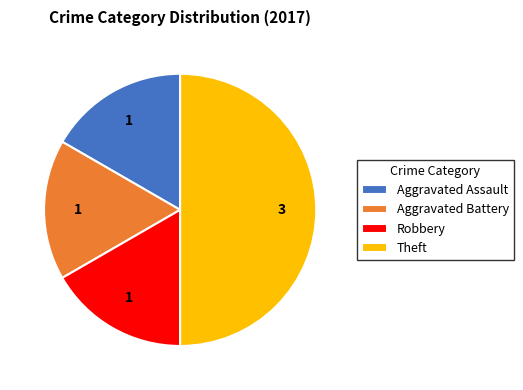

Which has a higher value, Robbery or Theft?

Theft